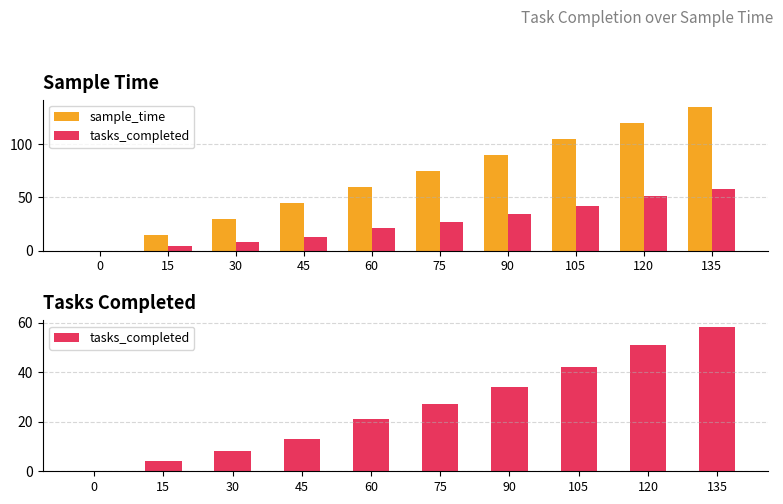

How many values in the tasks_completed series exceed 27?

4